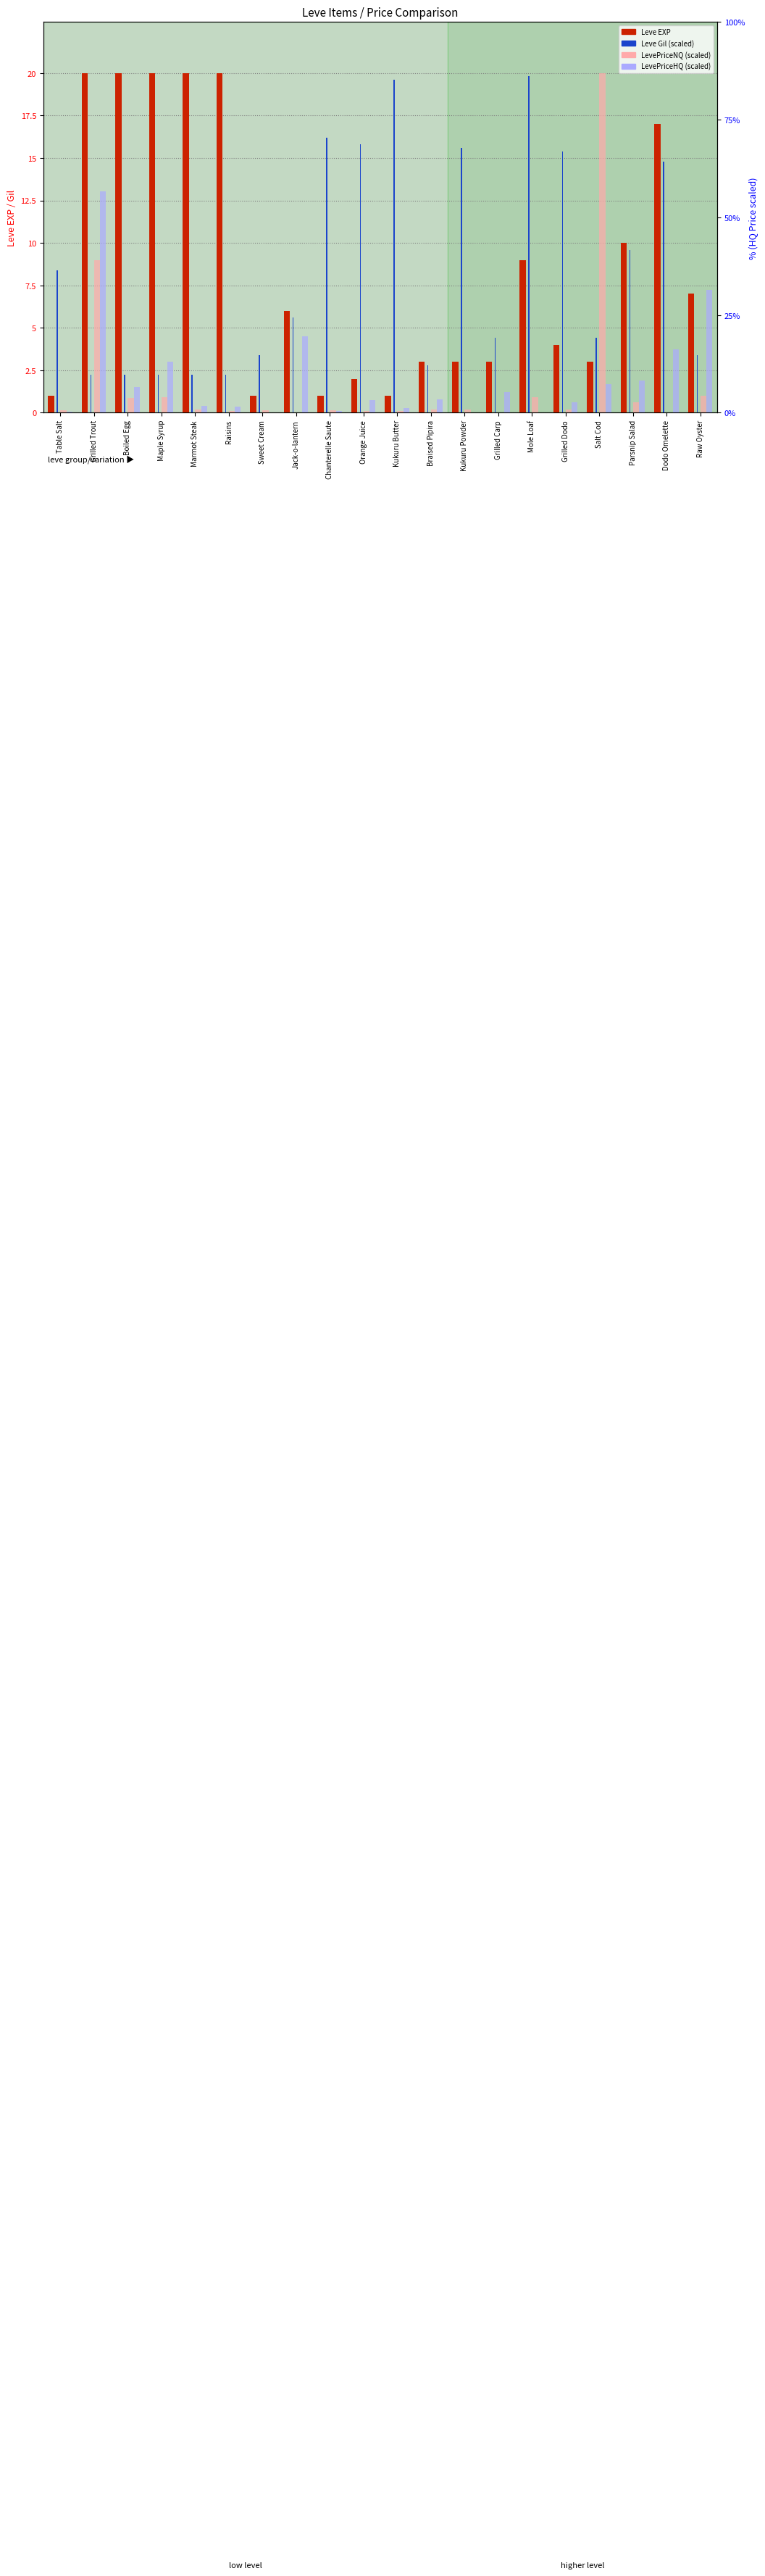

How many positive values does the LevePriceHQ series have?

17